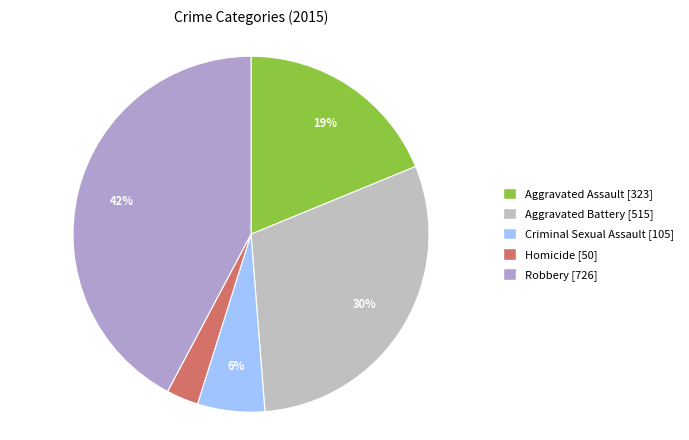

Between Homicide and Aggravated Battery, which is larger?

Aggravated Battery